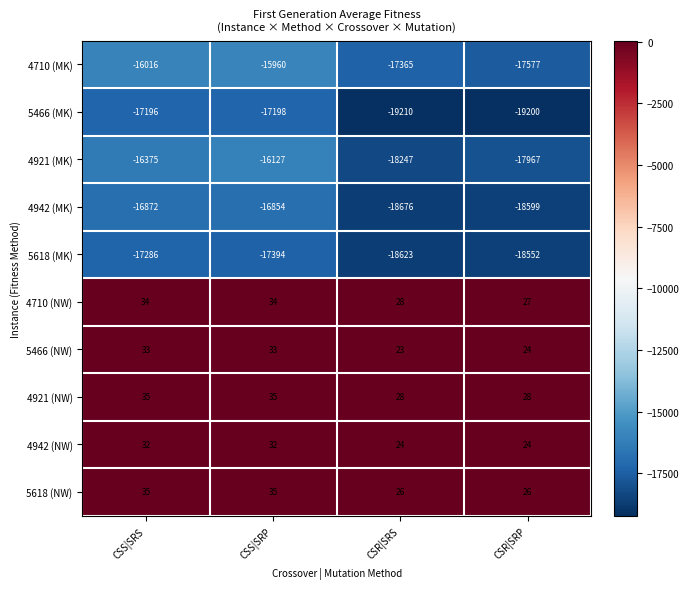

How many categories are shown in the chart?

4